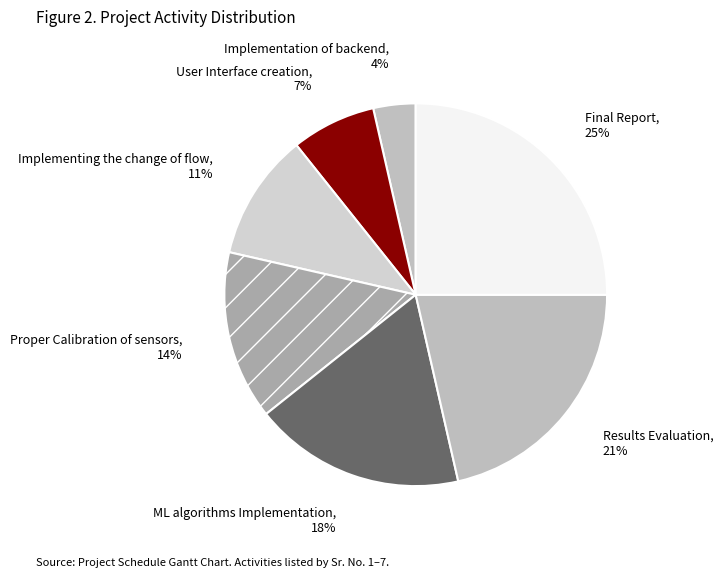

How many segments does this pie chart have?

7